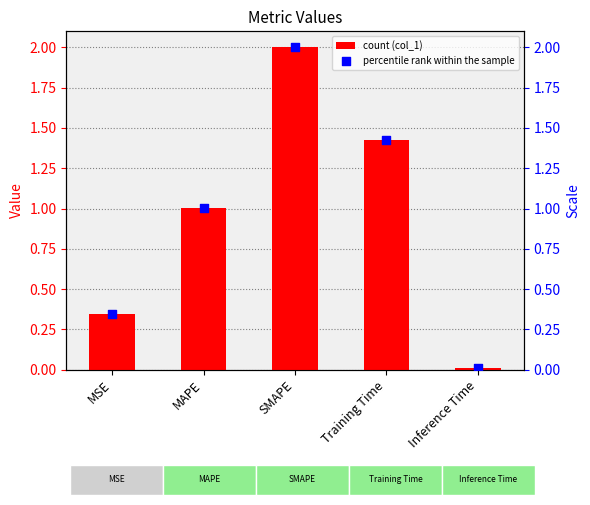

Which series reaches the maximum Y coordinate?

col_1